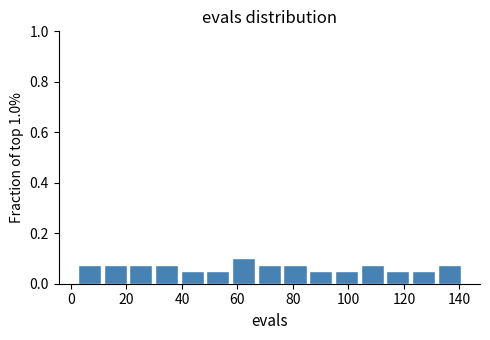

Reading left to right, transcribe this chart: for each bar, give the range it covers on the x-axis and its height. Neither the bar edges nor the heights are printed on the chart, so give them approximately, as read against the axes.

2 to 12: 0.08
12 to 20: 0.08
20 to 30: 0.08
30 to 40: 0.08
40 to 48: 0.06
48 to 58: 0.06
58 to 66: 0.10
66 to 76: 0.08
76 to 86: 0.08
86 to 94: 0.06
94 to 104: 0.06
104 to 114: 0.08
114 to 122: 0.06
122 to 132: 0.06
132 to 142: 0.08